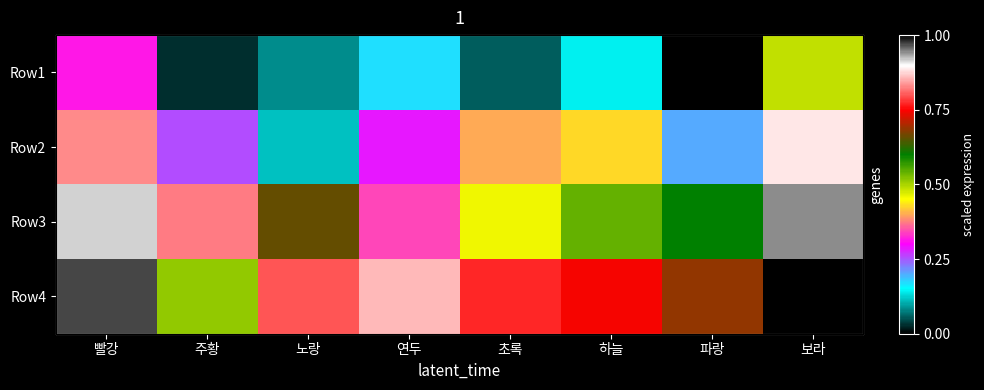

How many distinct data groups are displayed?

4